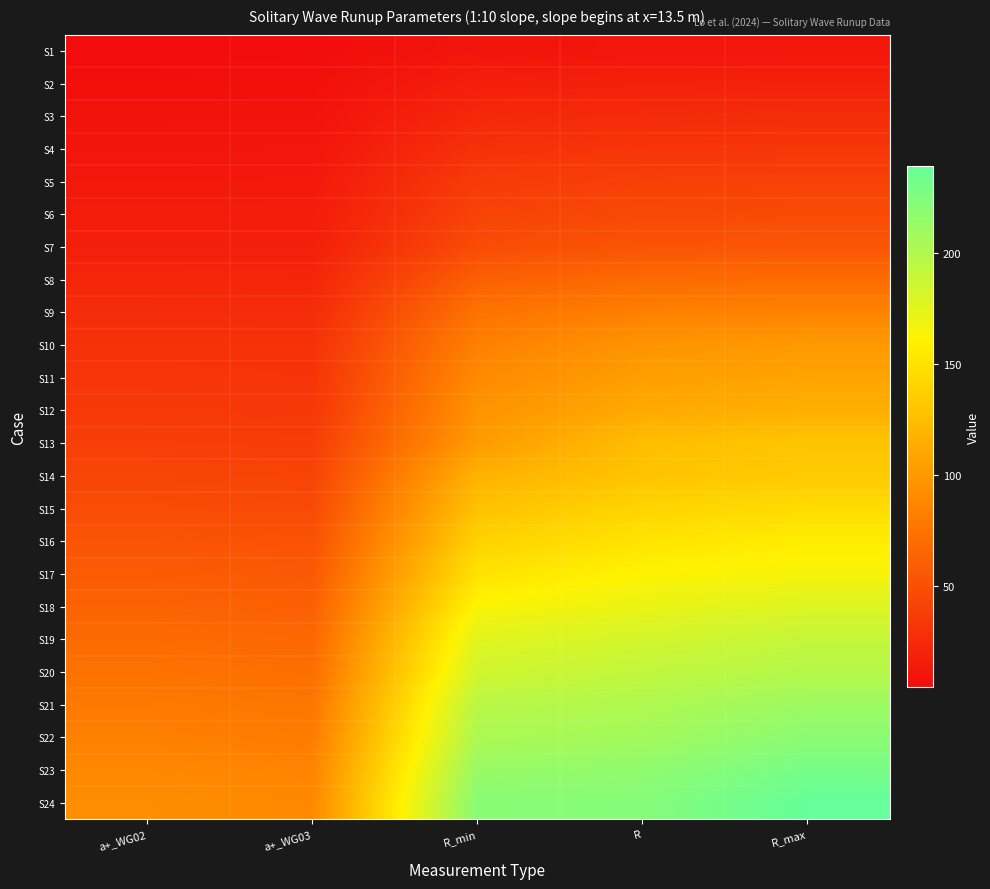

What is the total value across all series at a+_WG03?

986.8